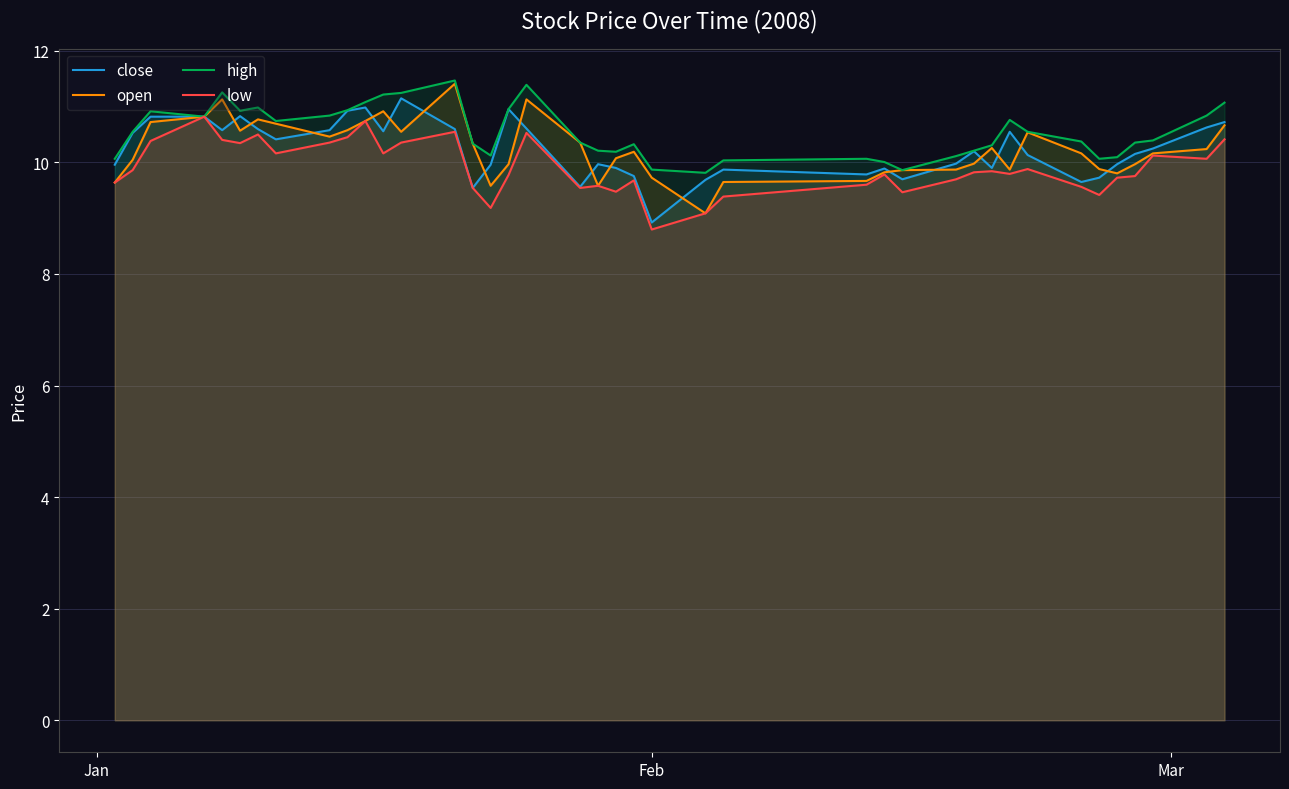

What is the lowest value of the close series?

8.9